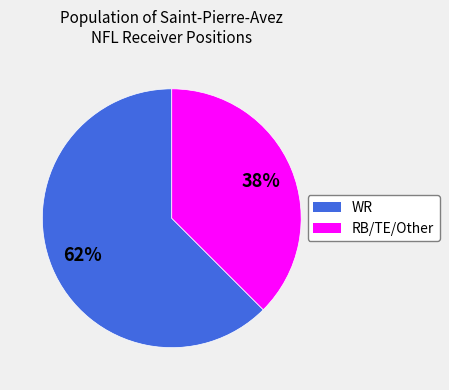

To the nearest percent, what is the average slice percentage?

50%